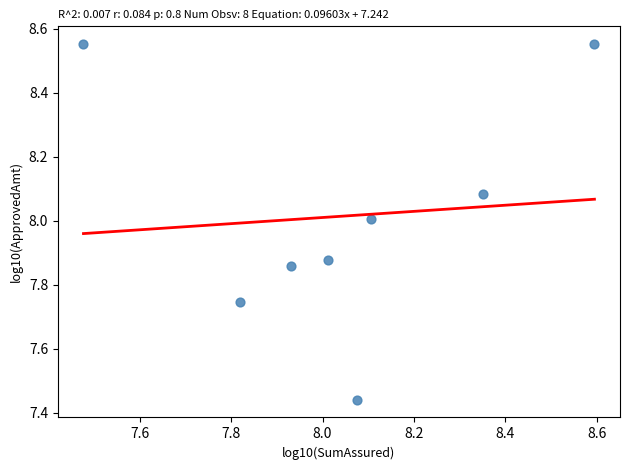

What is the range of Y values (max minus min)?

1.1